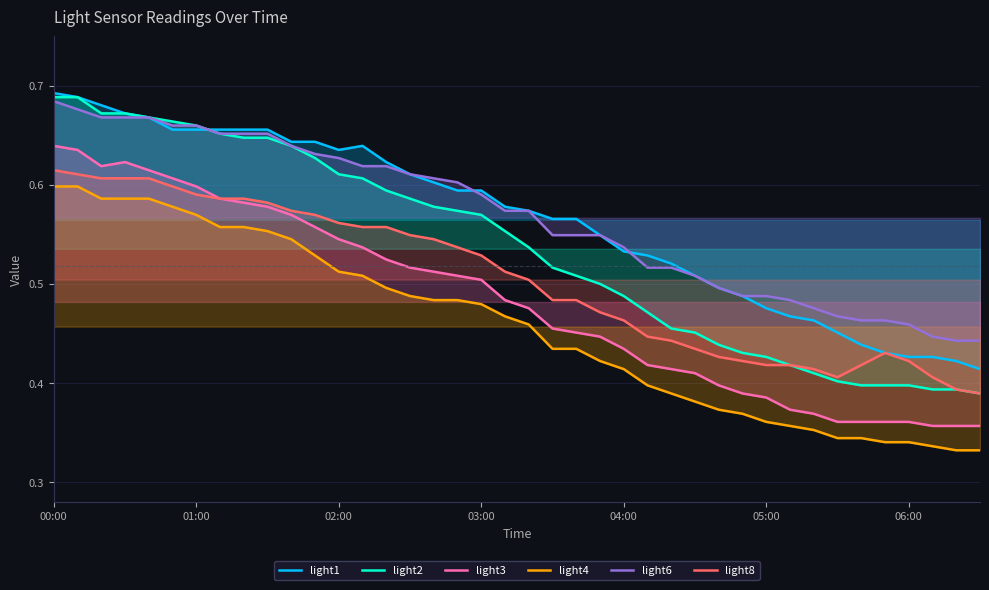

Which series has the largest total across all categories?

light6